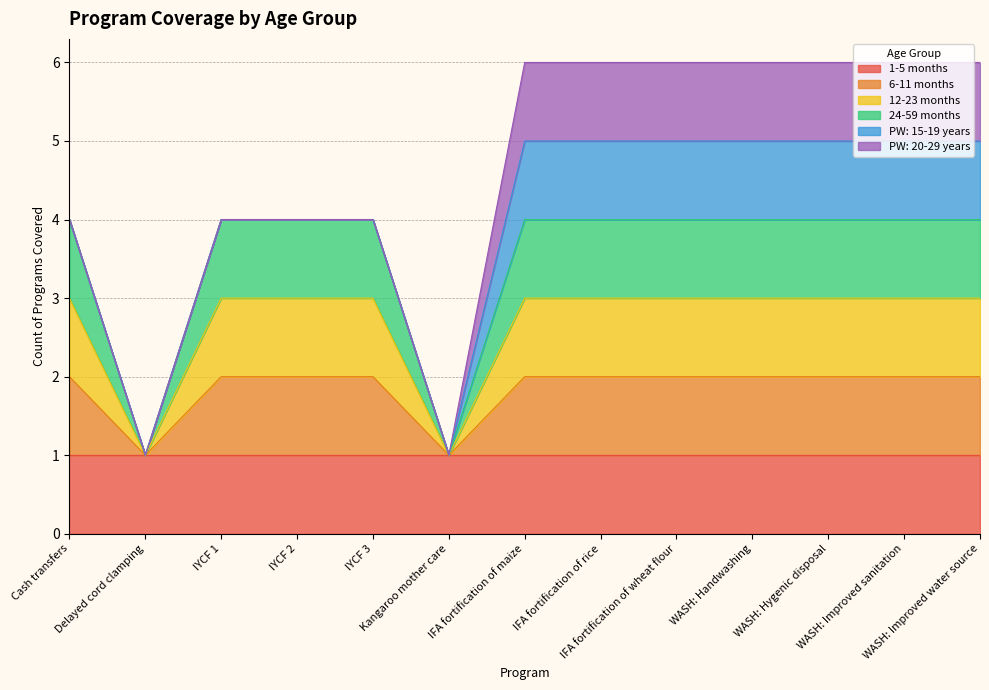

Rank the categories by 24-59 months value from lowest to highest.

Delayed cord clamping, Kangaroo mother care, Cash transfers, IYCF 1, IYCF 2, IYCF 3, IFA fortification of maize, IFA fortification of rice, IFA fortification of wheat flour, WASH: Handwashing, WASH: Hygenic disposal, WASH: Improved sanitation, WASH: Improved water source